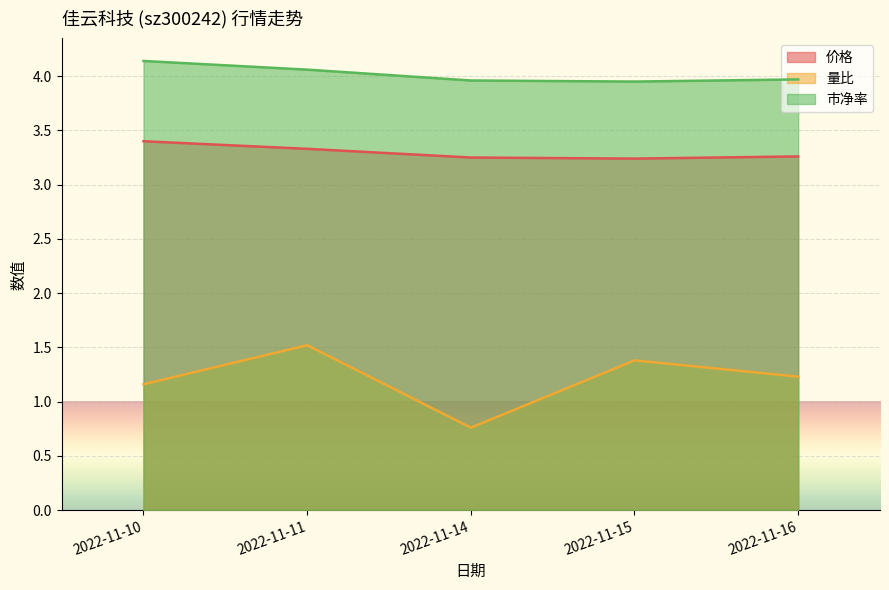

Where is 市净率 nearest to the value 4?

2022-11-16